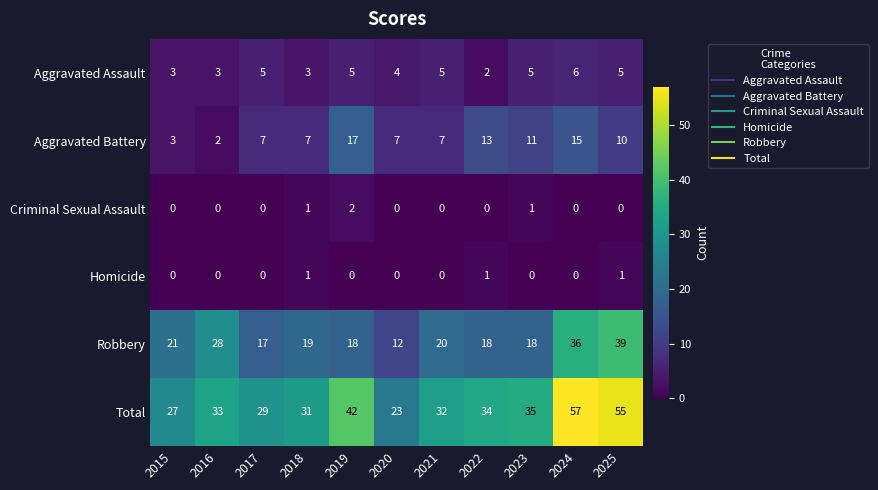

How many data points does each series have?

11